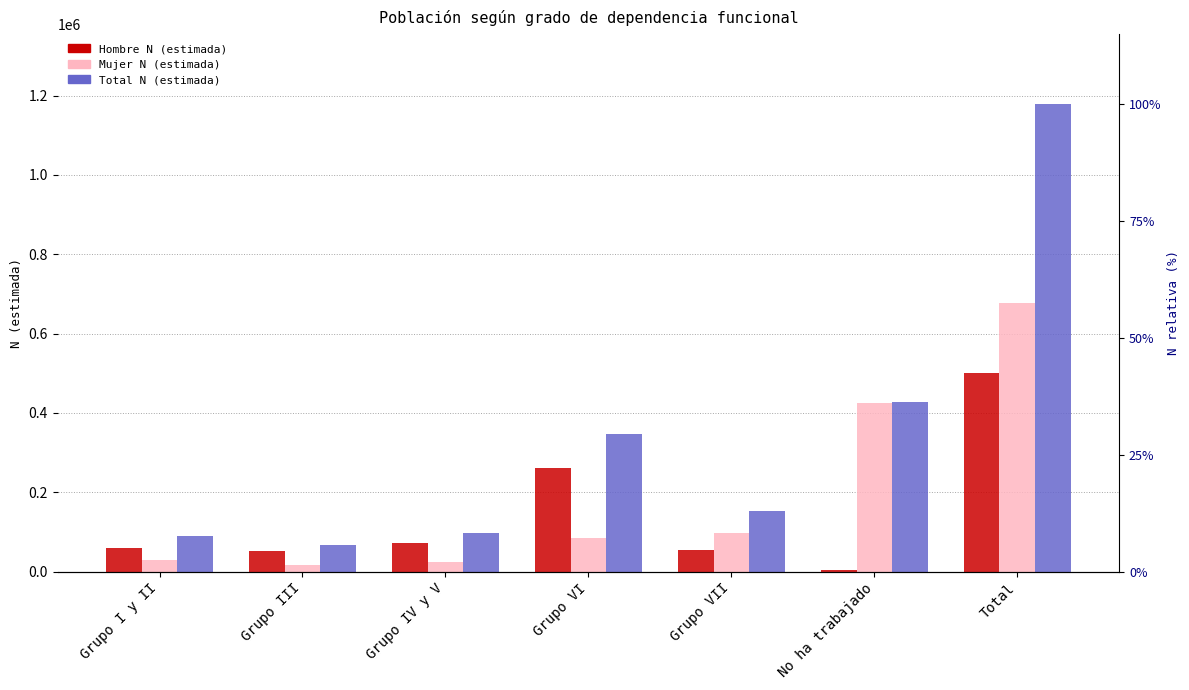

What is the value of the Total N (estimada) bar at the 2nd from the left?

66616